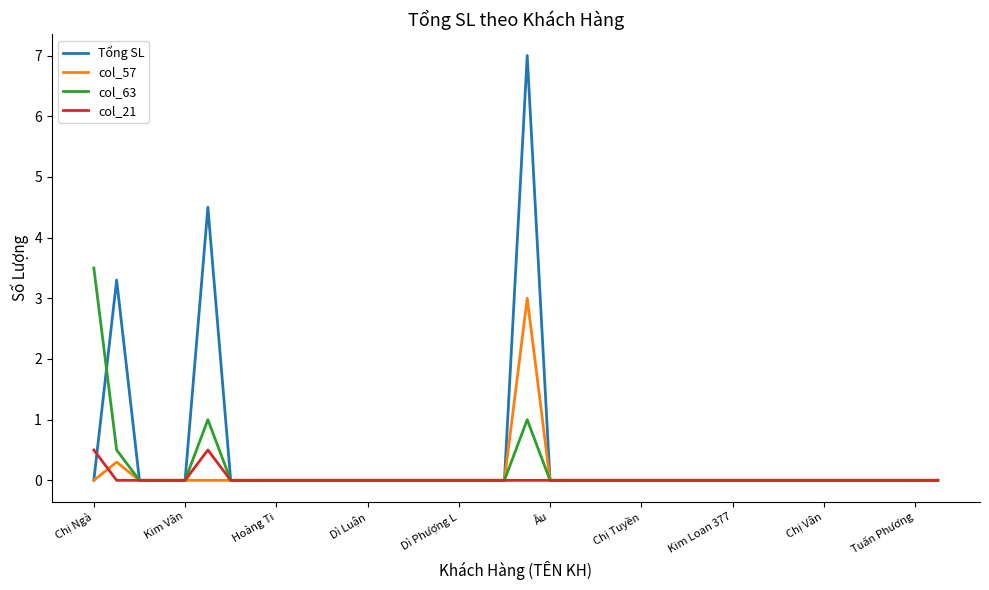

List the series in order of their peak value, lowest first.

col_21, col_57, col_63, Tổng SL